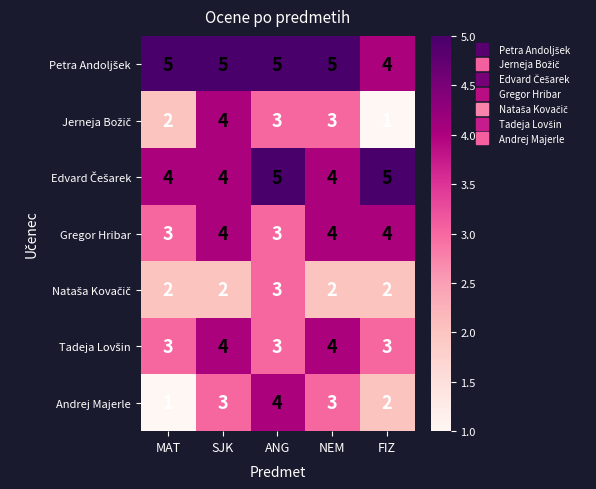

What is the minimum value shown in the chart?

1